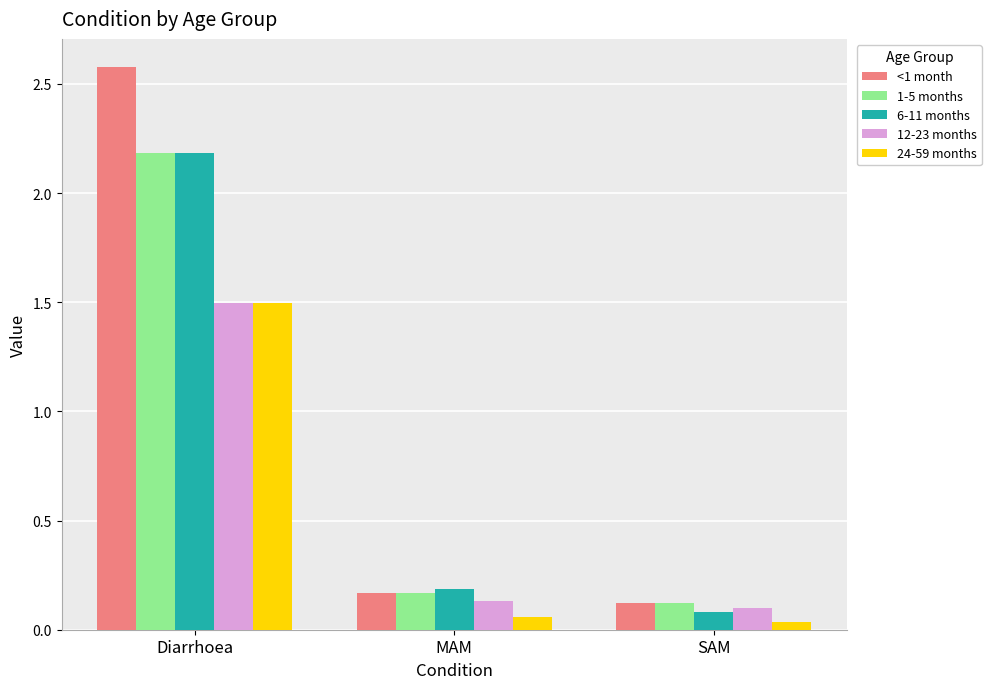

The 6-11 months series shows 2.2 at Diarrhoea. True or false?

True